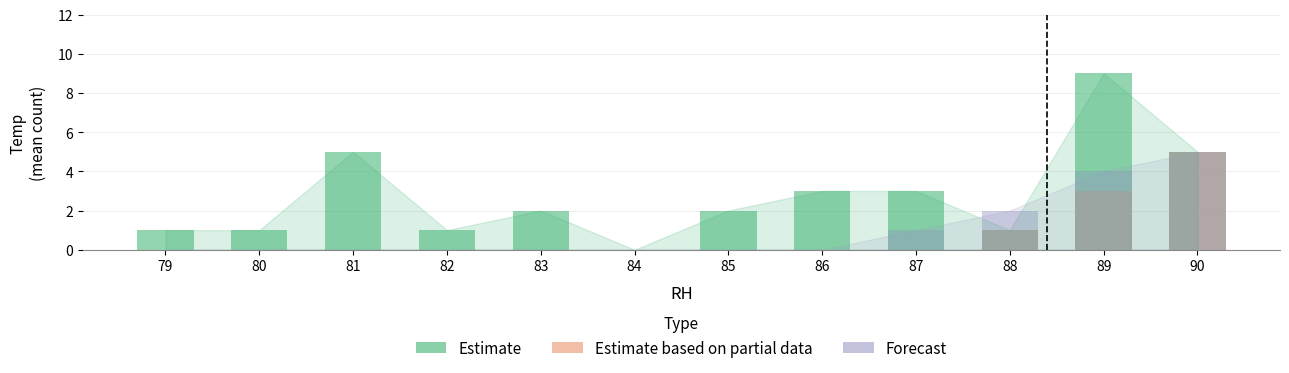

Is it true that Estimate based on partial data equals -2 at 83?

False